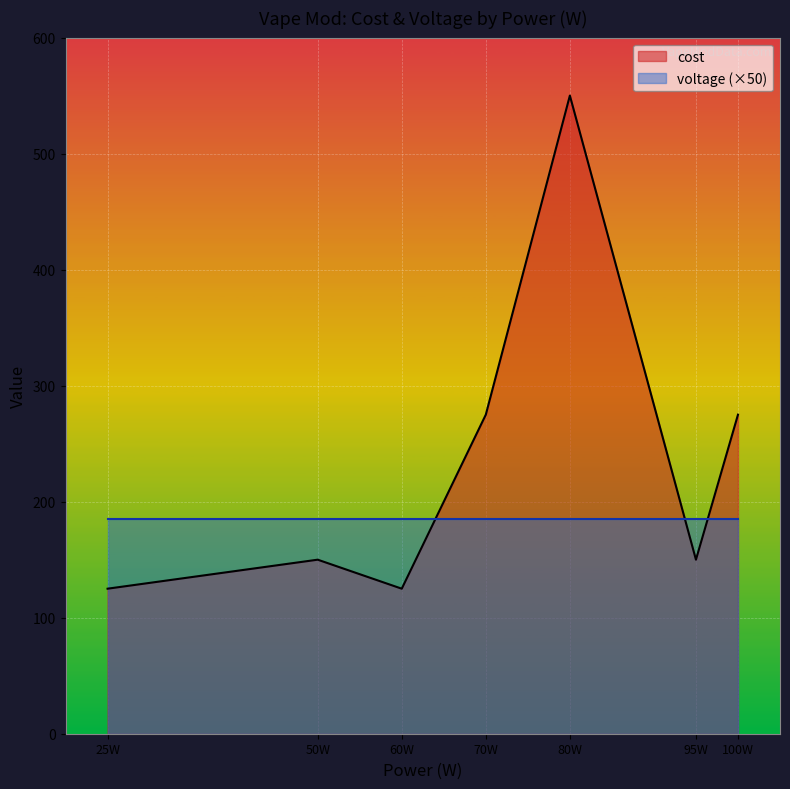

At how many categories does at least one series exceed 304?

1